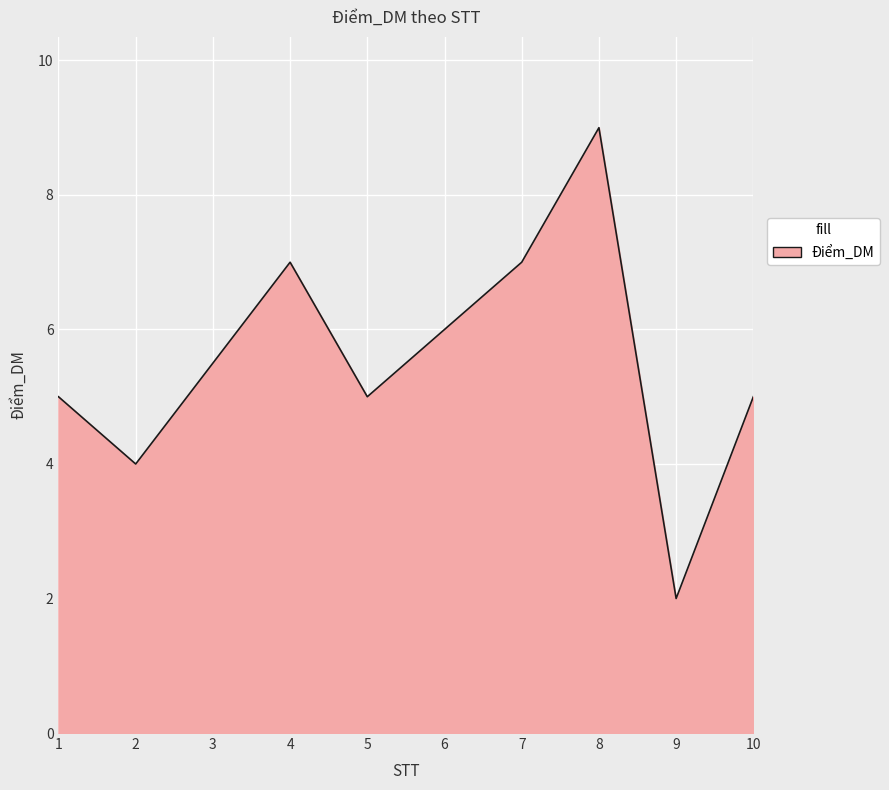

What is the difference between the maximum and minimum values?

7